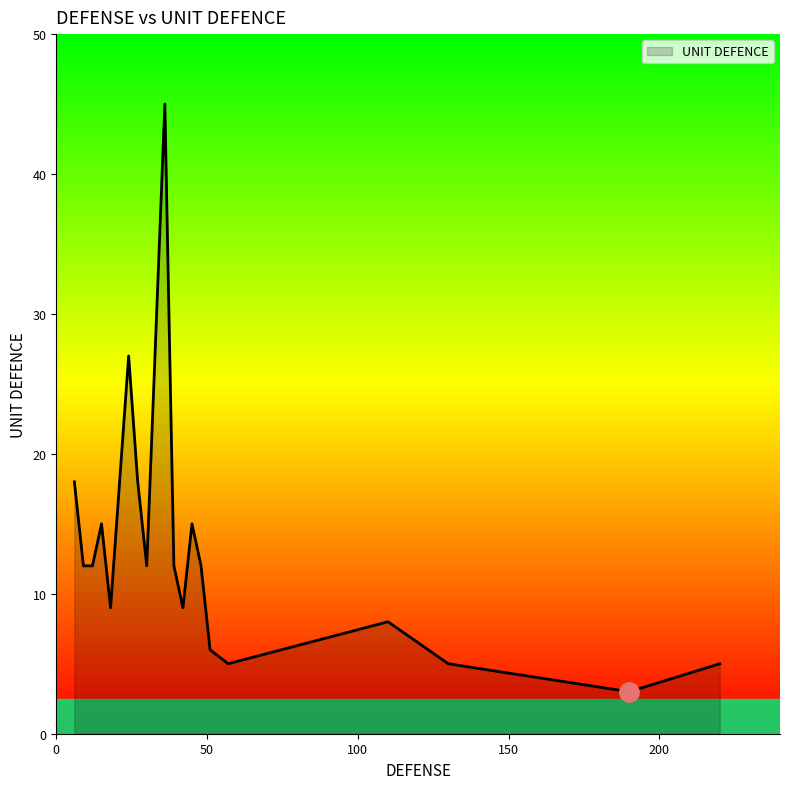

What is the difference between the maximum and minimum values?

42